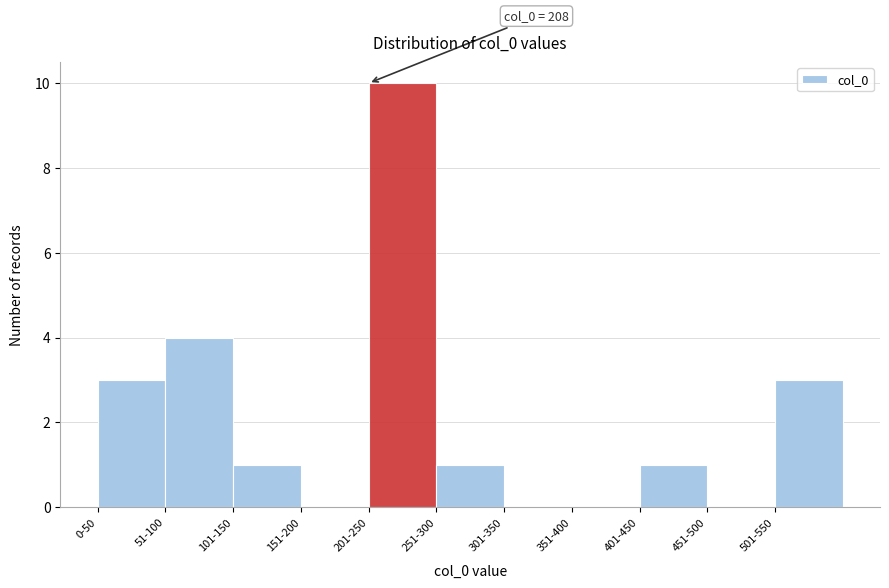

Reading left to right, transcribe all the data shown in this chart.

0-50=3	51-100=4	101-150=1	151-200=0	201-250=10	251-300=1	301-350=0	351-400=0	401-450=1	451-500=0	501-550=3